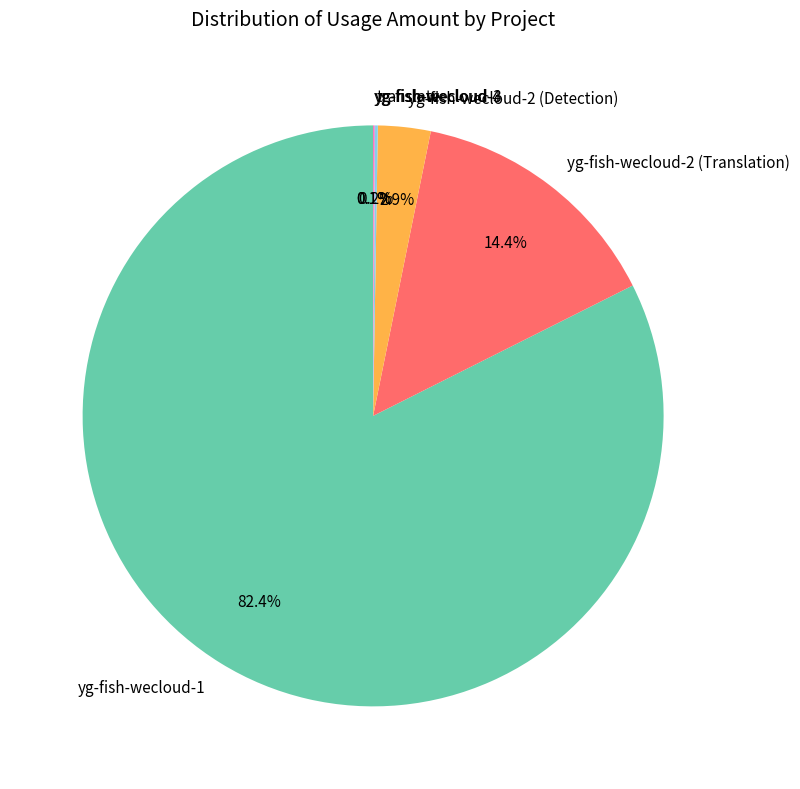

What is the largest slice in the pie chart?

yg-fish-wecloud-1